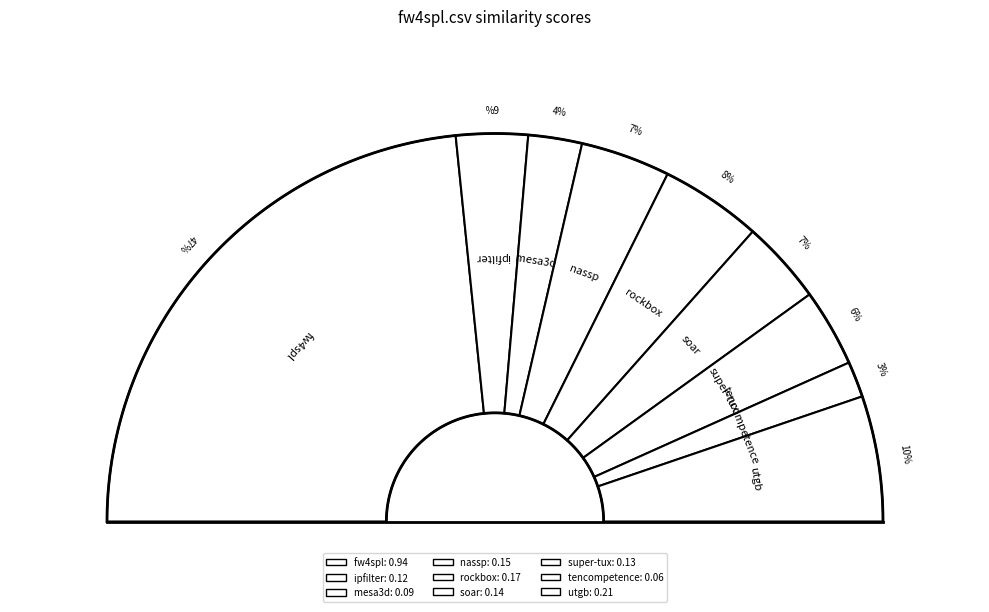

Is soar.csv the majority of the pie?

No